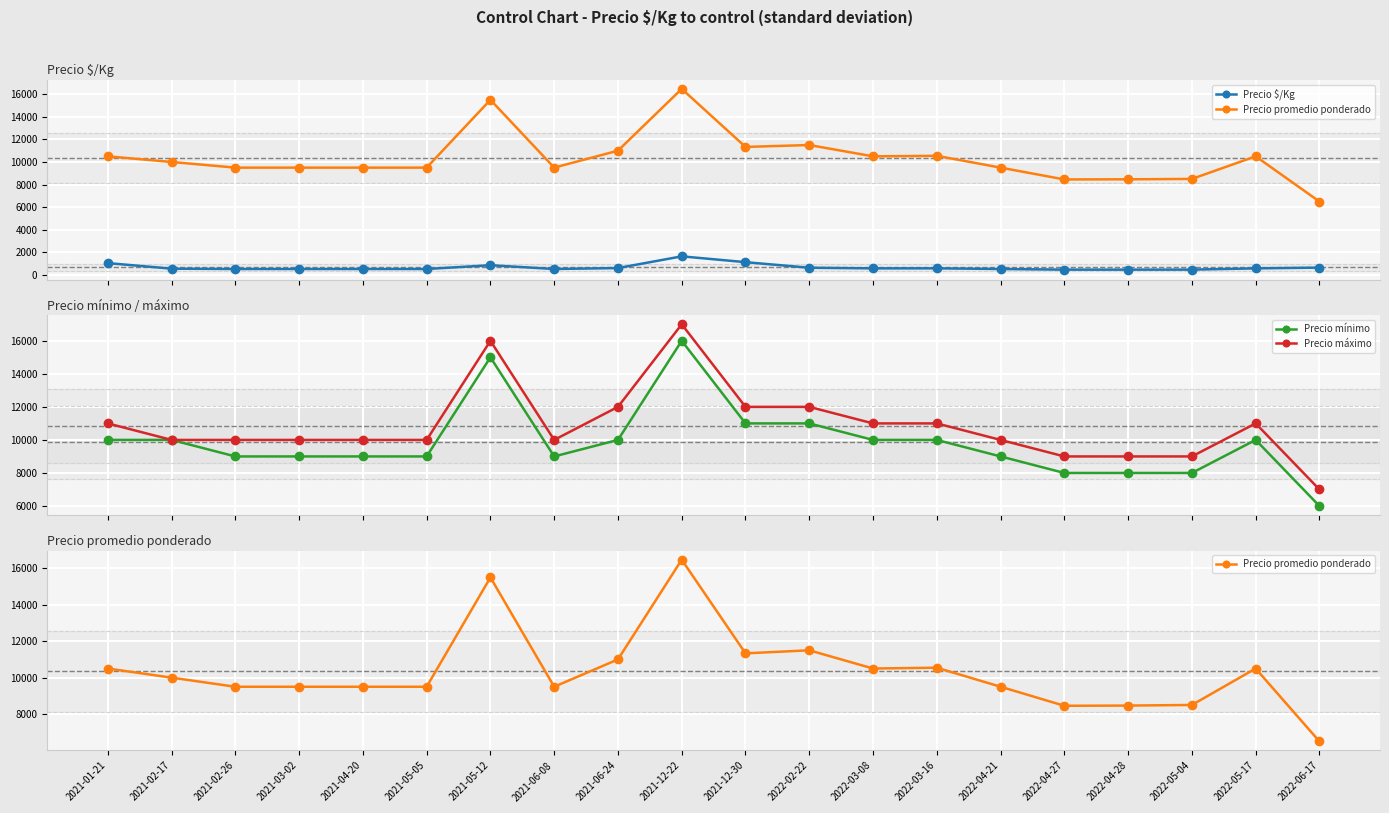

What is the label of the 6th point from the left?

2021-05-05